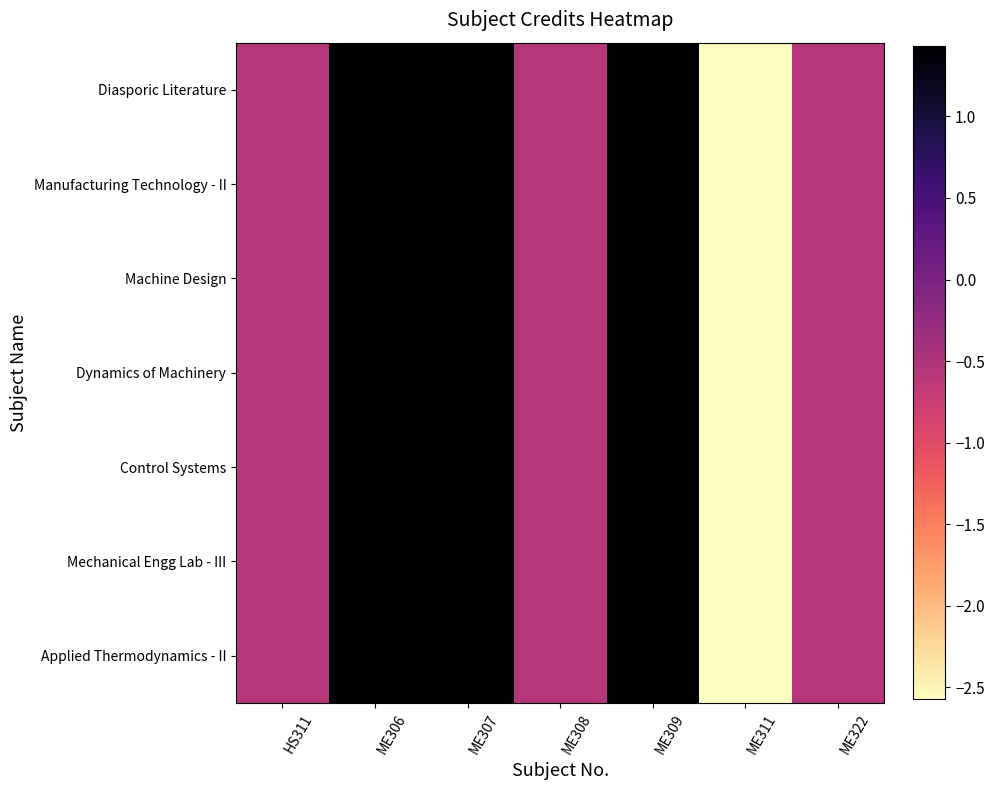

At which category is the sum across all series the highest?

ME306